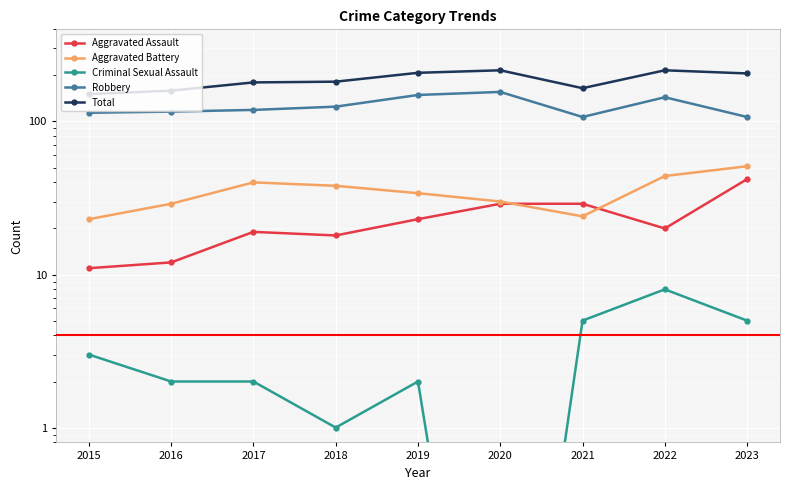

Between 2022 and 2023, which series saw the biggest shift?

Robbery